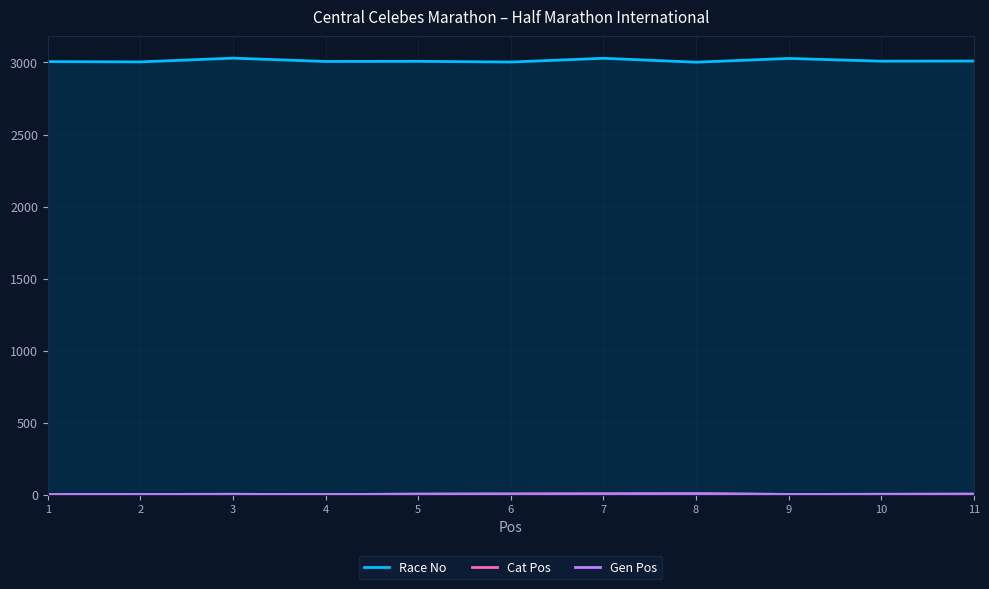

At which label is Race No closest to 3016?

11